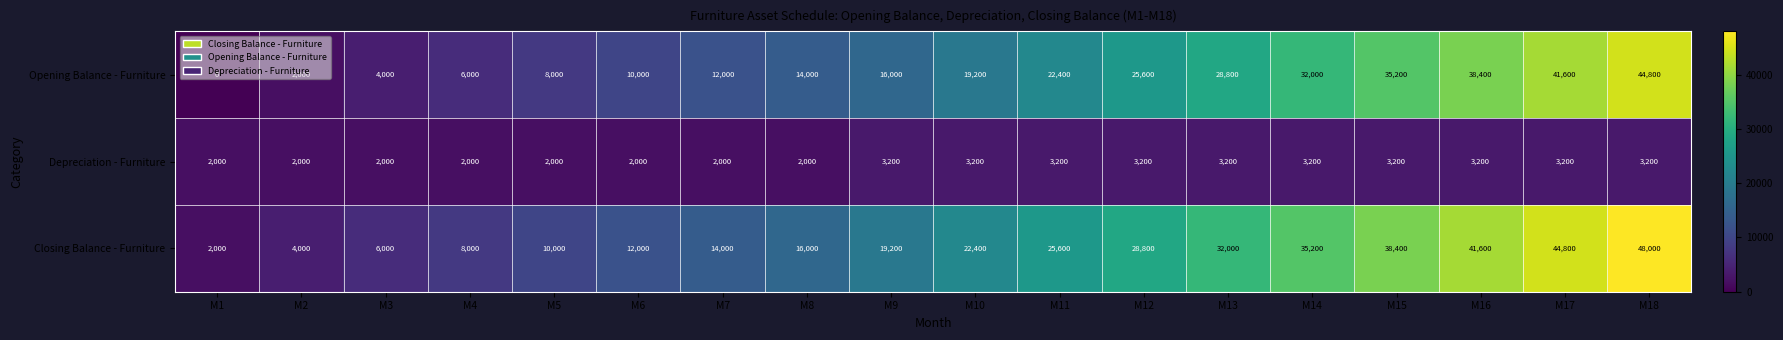

The Closing Balance - Furniture series shows 12199 at M16. True or false?

False